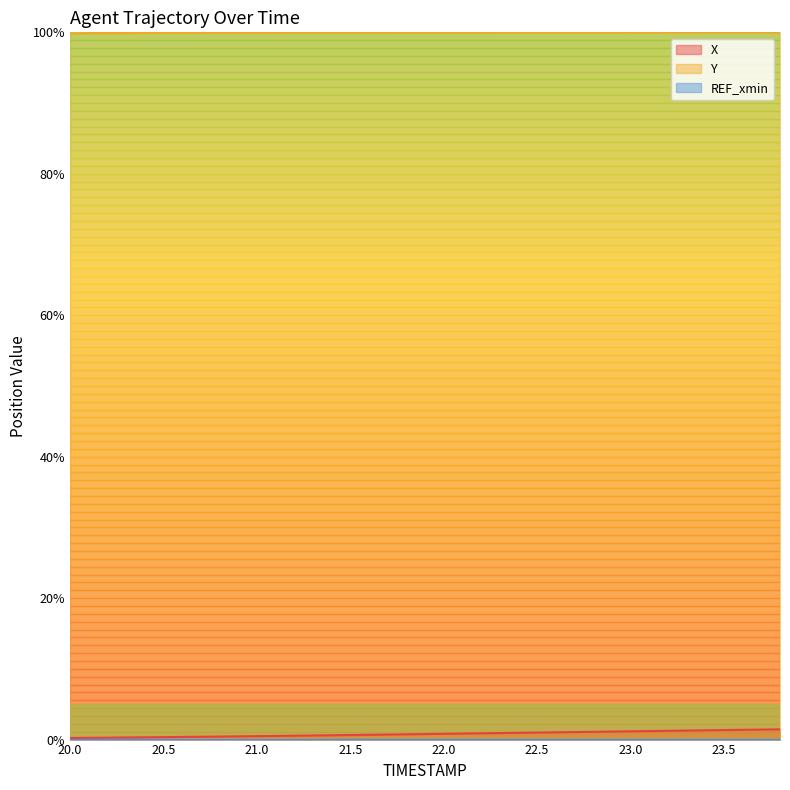

What is the smallest value displayed?

0.0